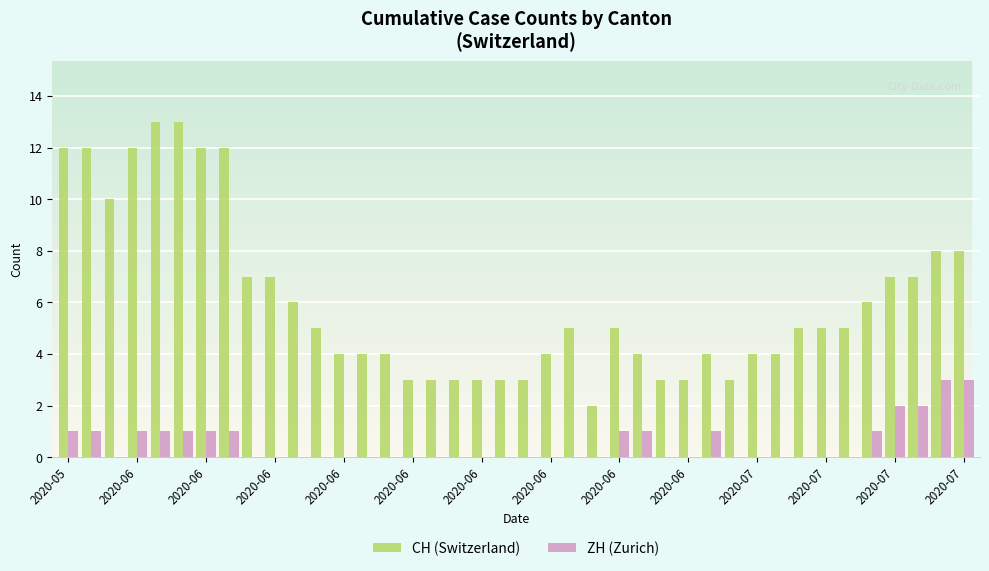

What is the greatest value displayed?

13